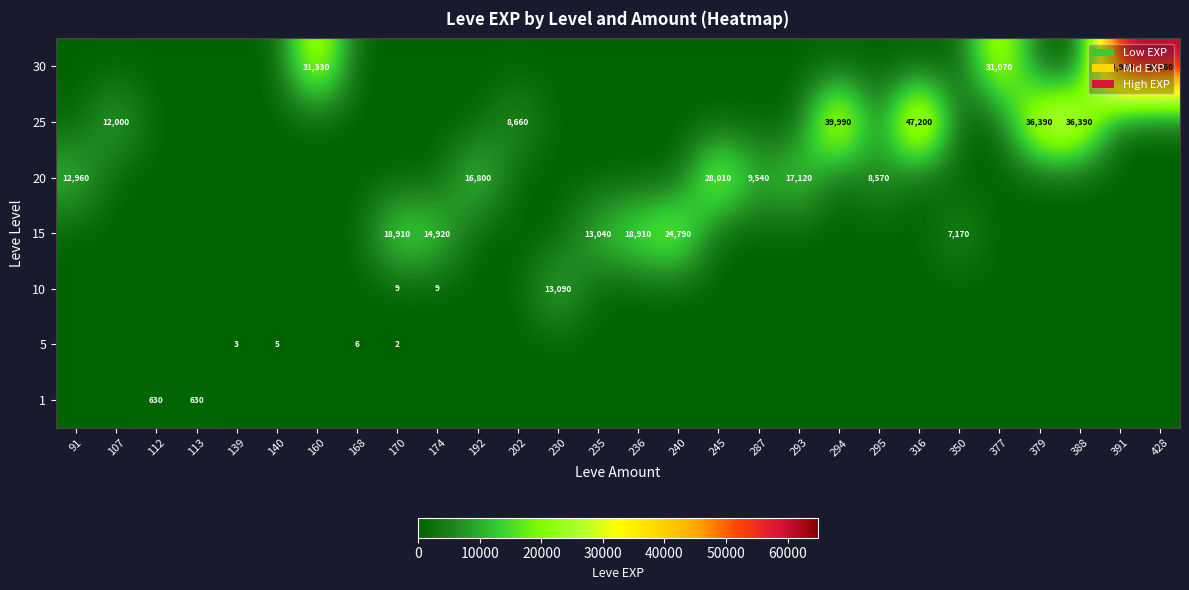

At which category is the sum across all series the highest?

391